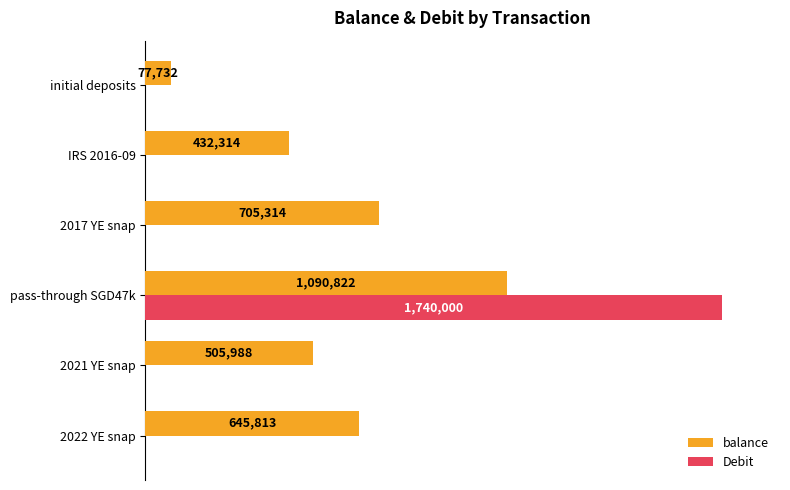

What are all the series names shown in the legend?

balance, Debit